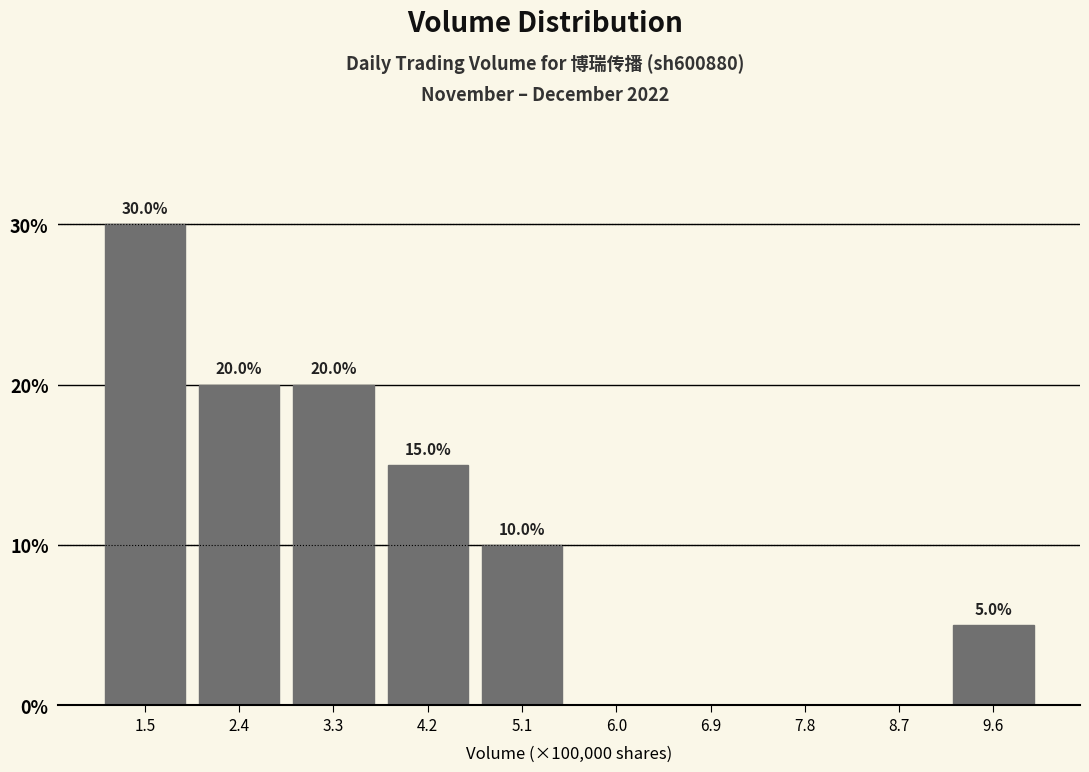

Reading left to right, list all the values displayed in this chart.

1.5=30	2.4=20	3.3=20	4.2=15	5.1=10	6.0=0	6.9=0	7.8=0	8.7=0	9.6=5